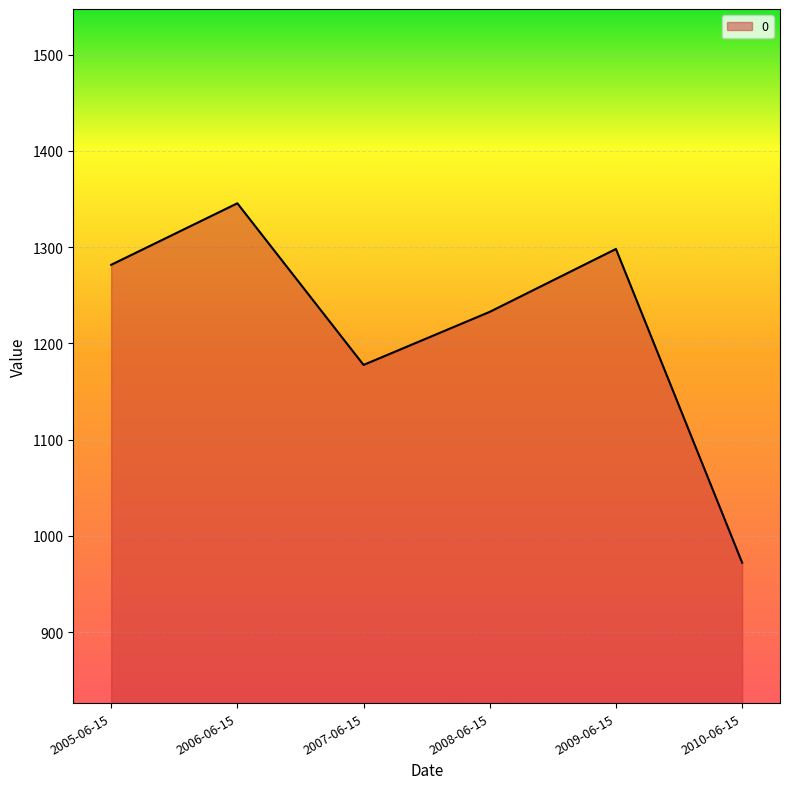

Which has a higher value, 2007-06-15 or 2009-06-15?

2009-06-15